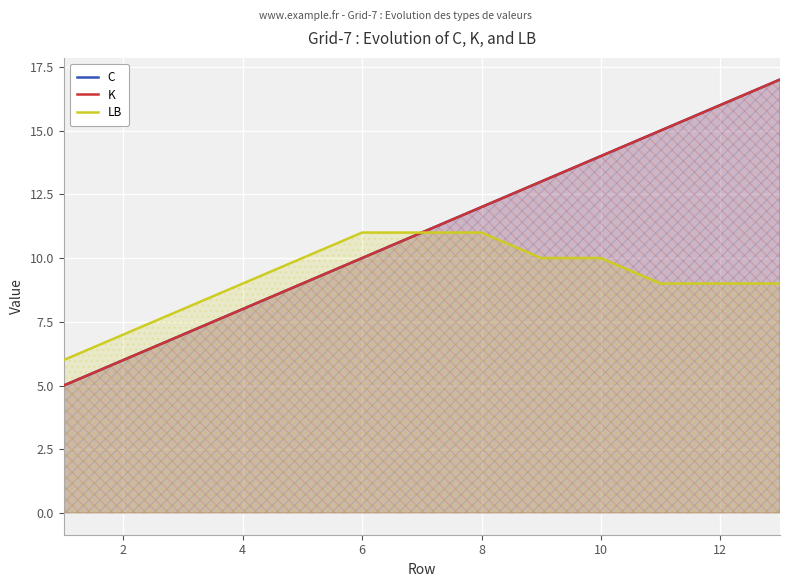

True or false: C and LB intersect in this chart.

False